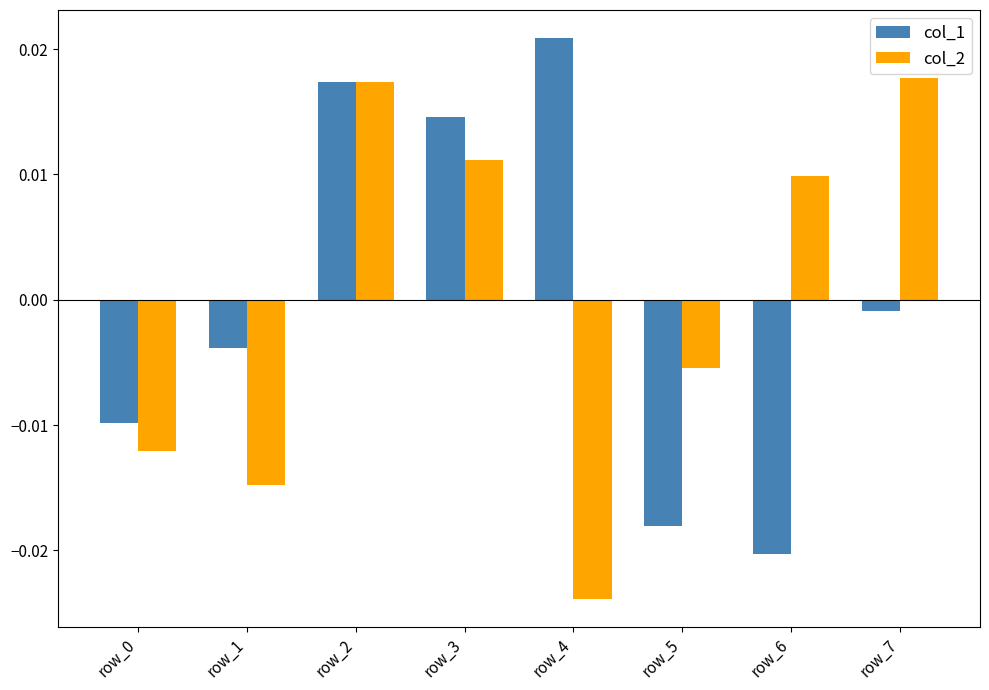

Rank the series by their maximum value, from lowest to highest.

col_2, col_1